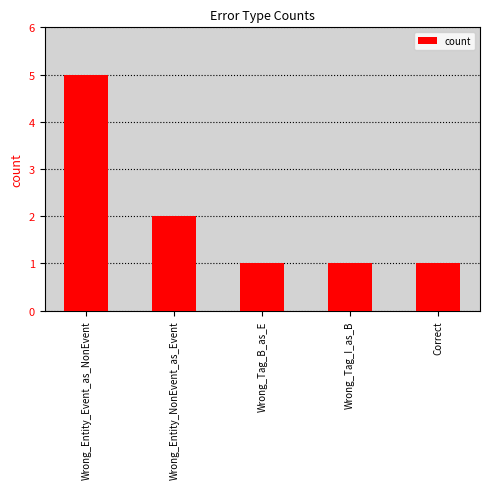

What is the sum of all values?

10